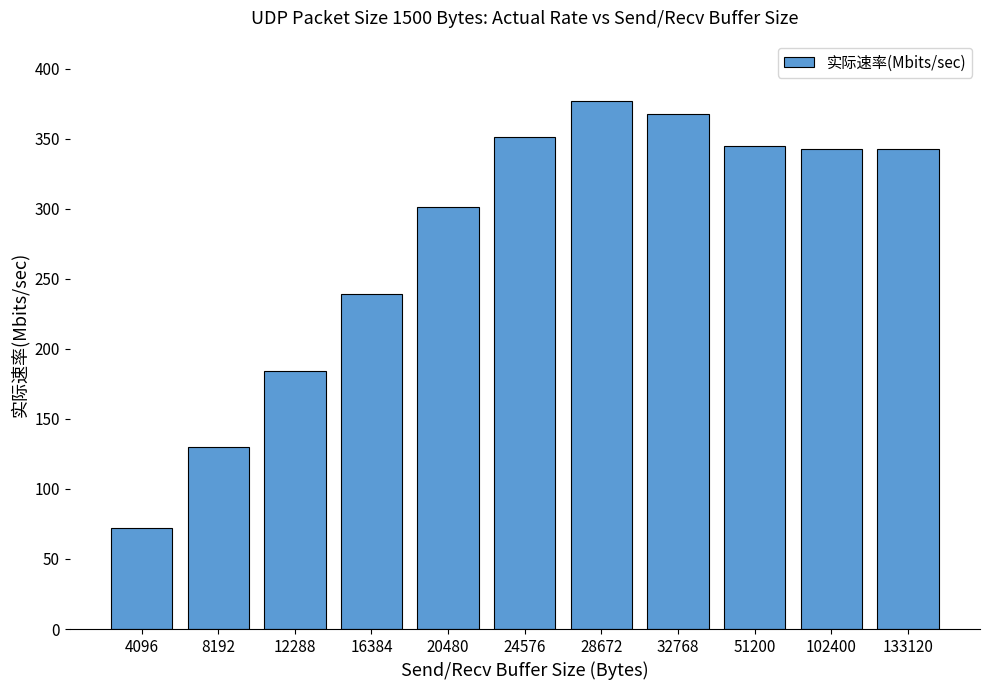

The value at 102400 is 476.6. True or false?

False